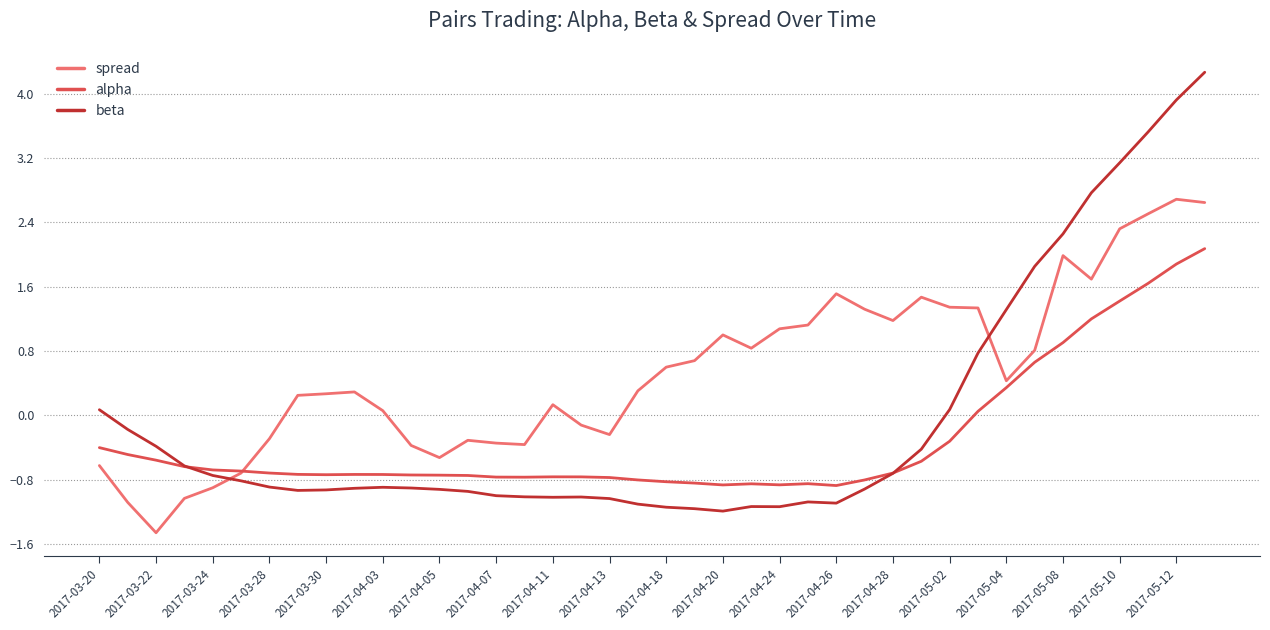

True or false: beta has more than 2 interior local peaks.

True